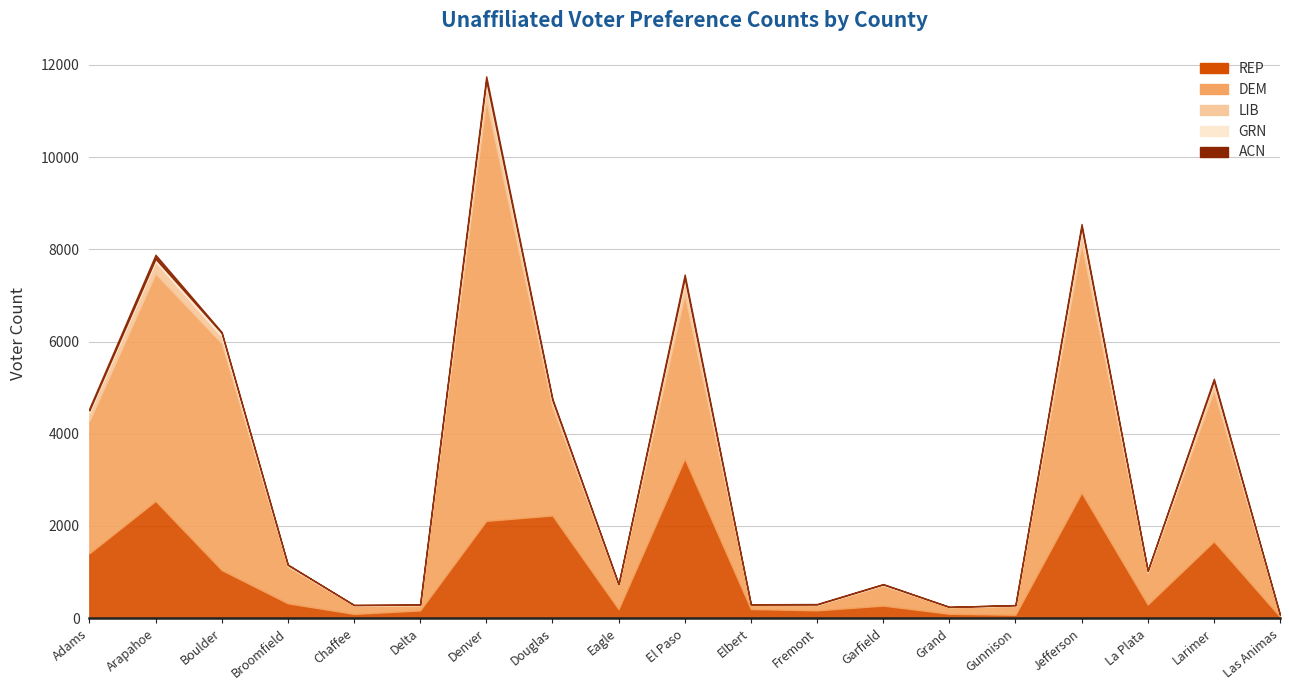

Reading right to left, transcribe all the data shown in this chart.

REP: 32	1666	296	2721	75	96	273	170	199	3458	196	2227	2111	168	93	323	1044	2542	1407
DEM: 32	3273	683	5406	189	143	431	114	96	3569	515	2358	9121	111	182	793	4920	4930	2868
LIB: 5	168	35	272	13	5	23	11	6	282	20	129	320	7	10	37	146	255	182
GRN: 2	40	14	87	5	2	6	4	0	69	5	16	110	8	2	4	75	67	50
ACN: 1	47	7	64	4	0	8	9	2	77	5	32	90	2	1	7	22	89	45